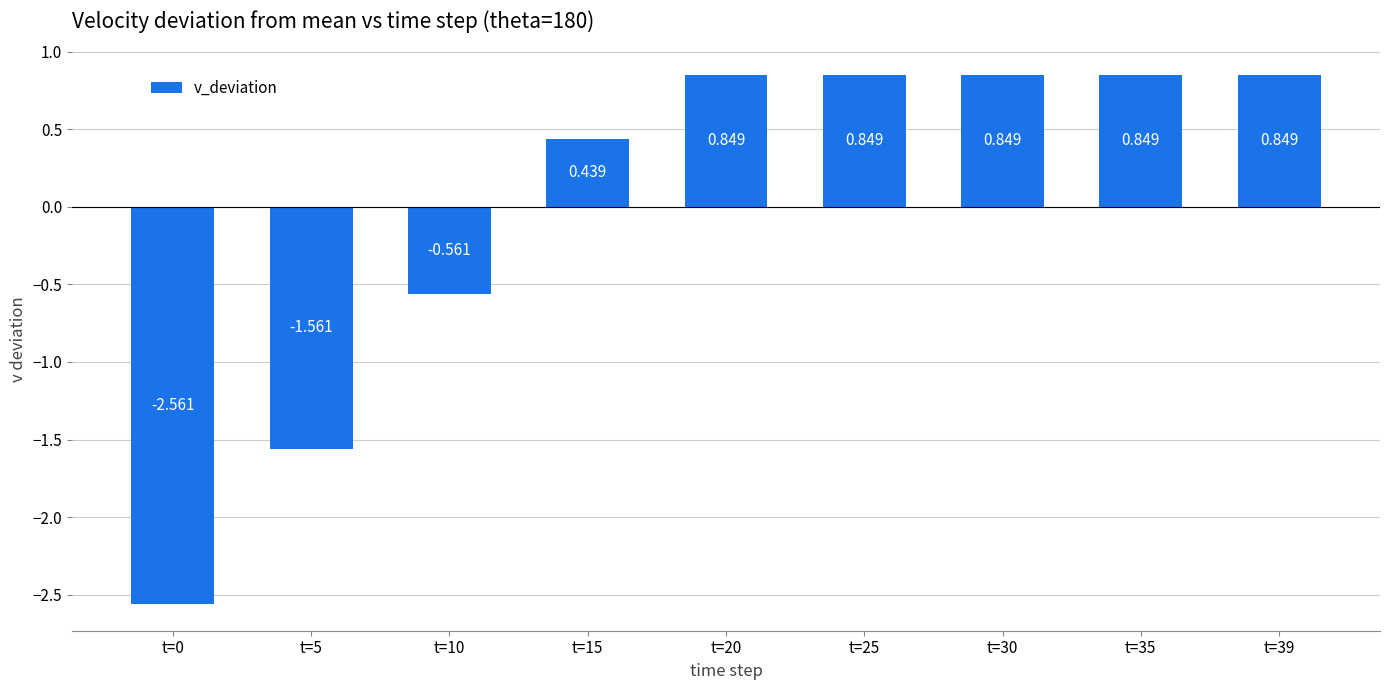

Count the number of data series in this chart.

1